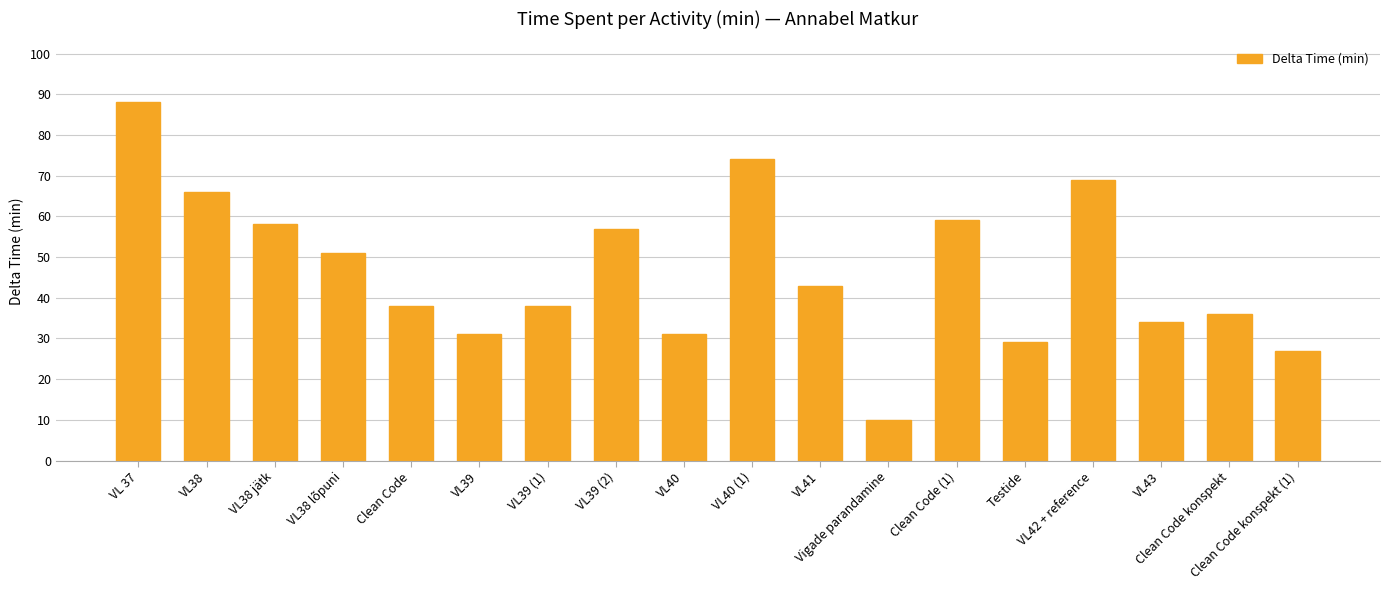

What is the label of the 7th bar from the right?

Vigade parandamine